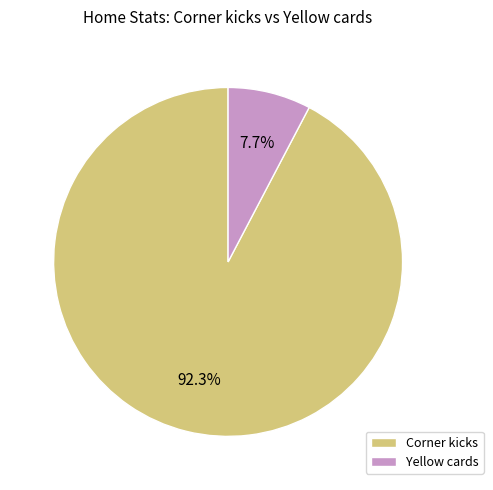

Between Corner kicks and Yellow cards, which is larger?

Corner kicks